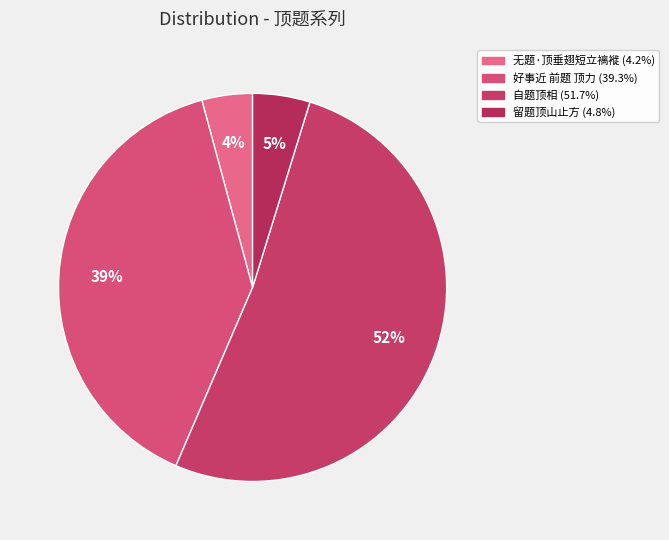

How many slices are in this pie chart?

4